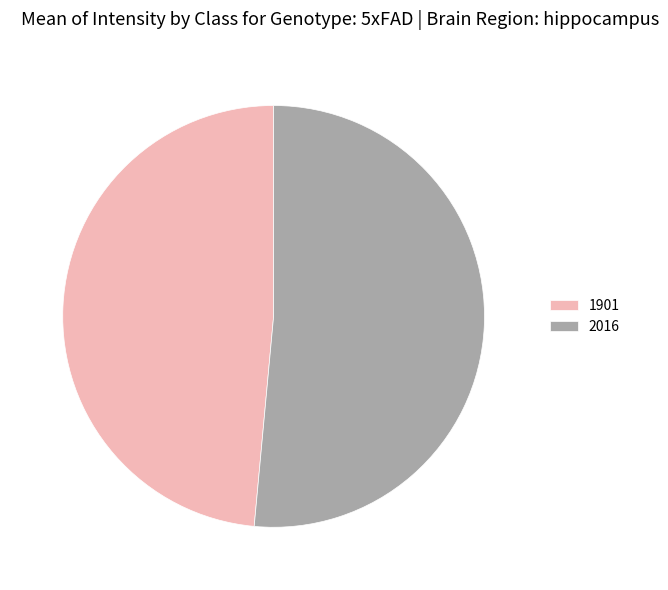

The 1901 slice represents 43% of the pie. True or false?

False